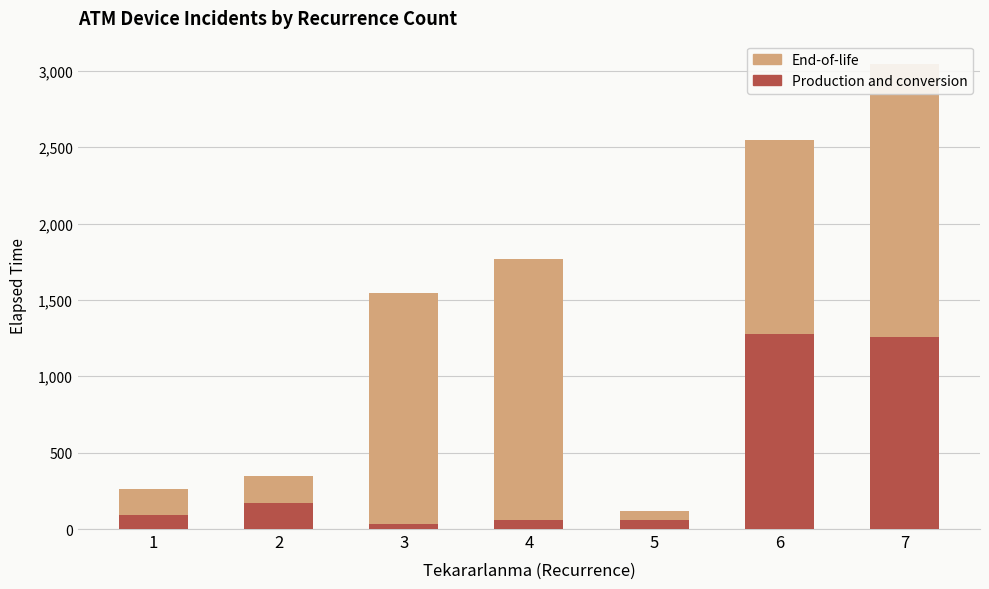

Reading right to left, extract all data points from this chart.

Production and conversion: 1260	1275	60	60	30	173	90
End-of-life: 1785	1275	60	1710	1515	173	173